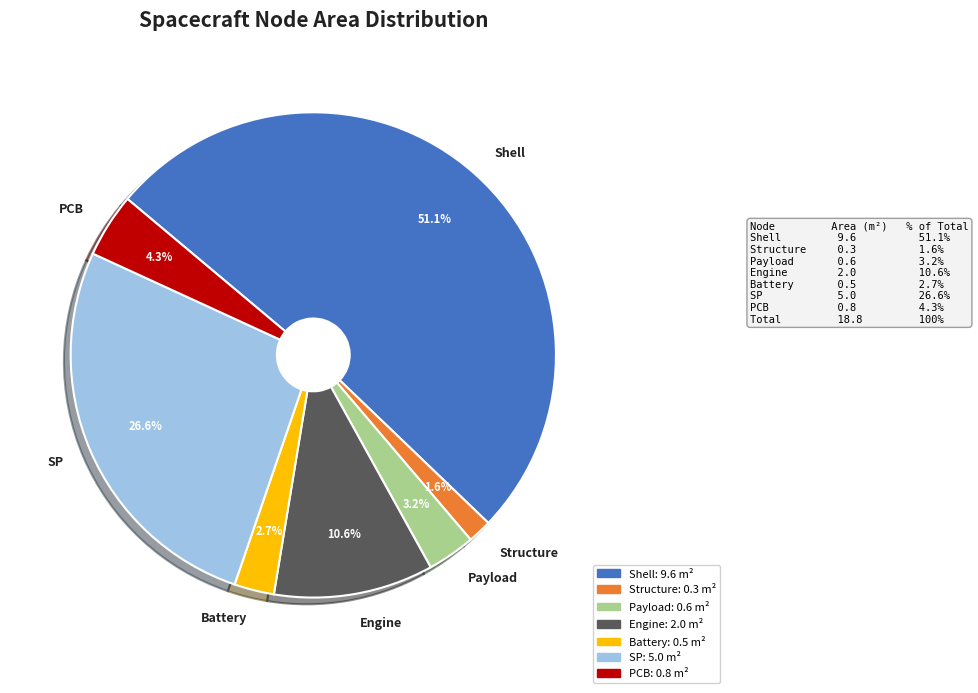

Which category has the smallest portion of the pie?

Structure